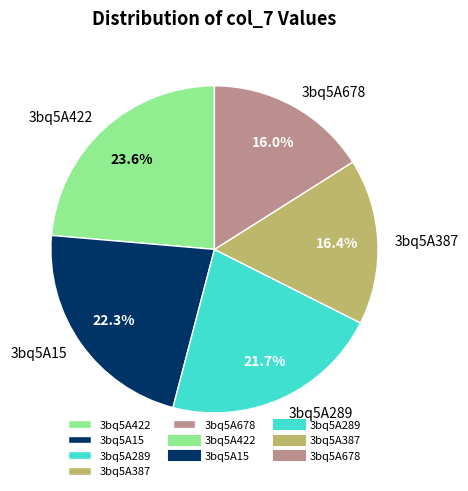

How many segments does this pie chart have?

5